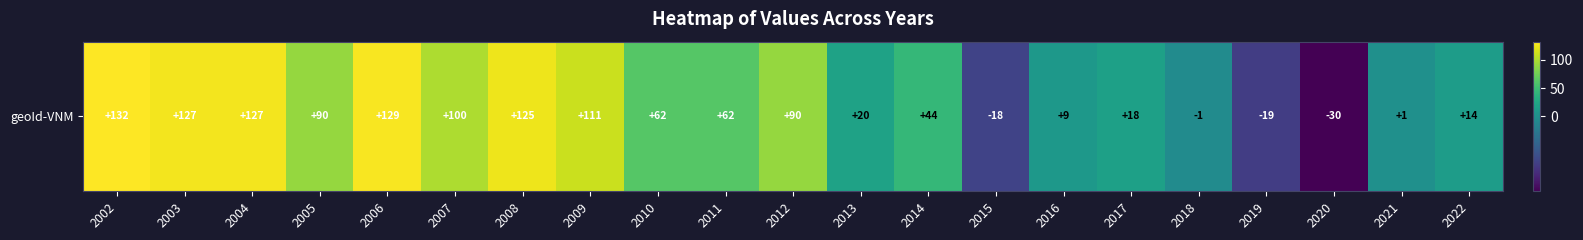

What is the greatest value displayed?

132